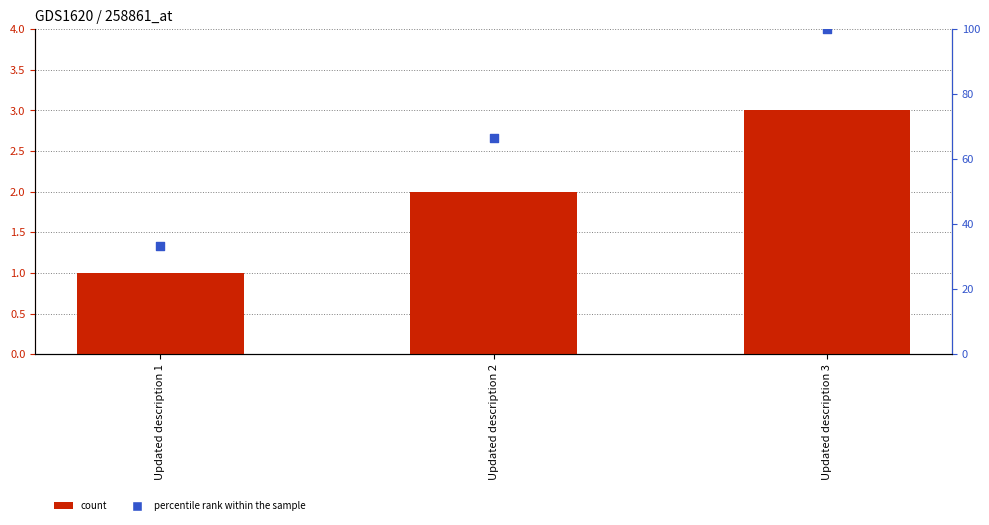

At how many categories does at least one series exceed 95?

1